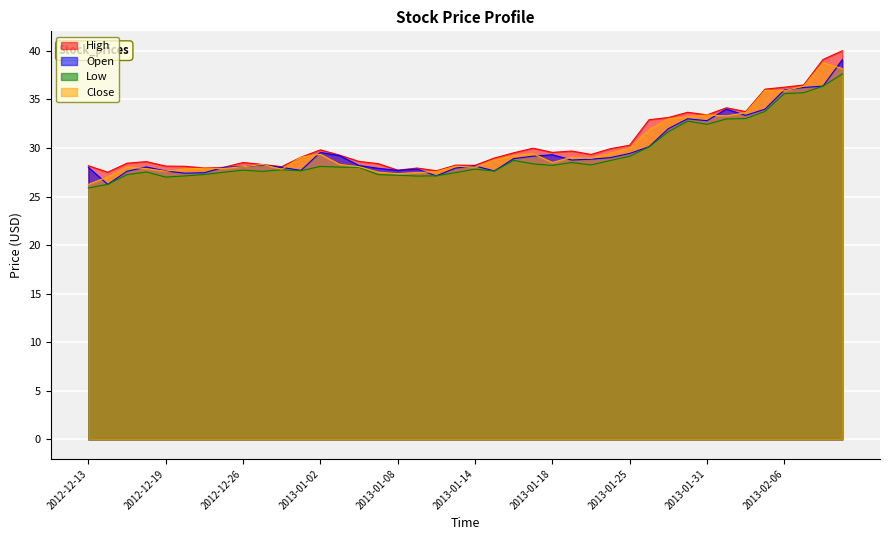

True or false: Low has a value of 18.7 at 2013-01-31.

False